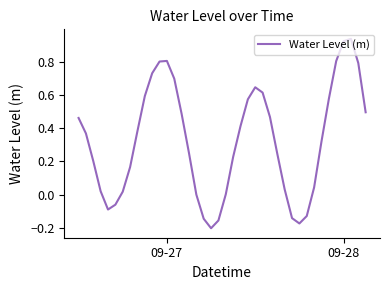

What is the difference between the maximum and minimum values?

1.1